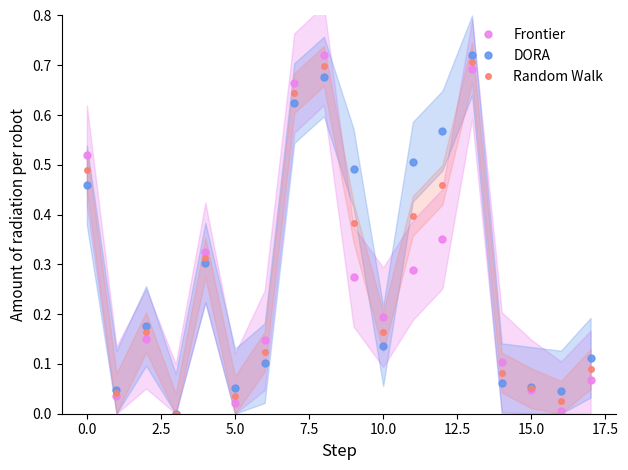

What is the label of the 12th point from the left?

11